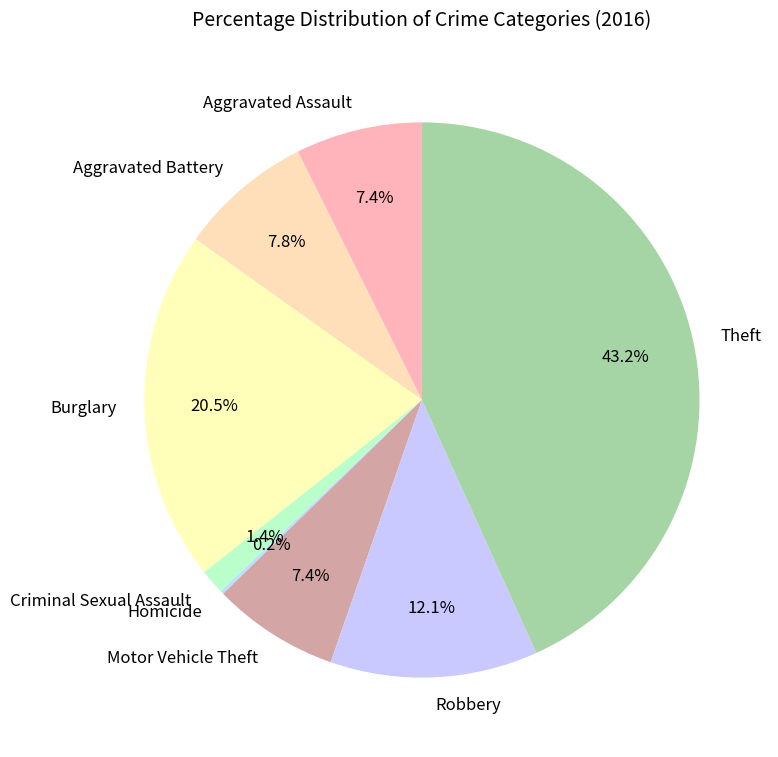

Which has a higher value, Robbery or Burglary?

Burglary